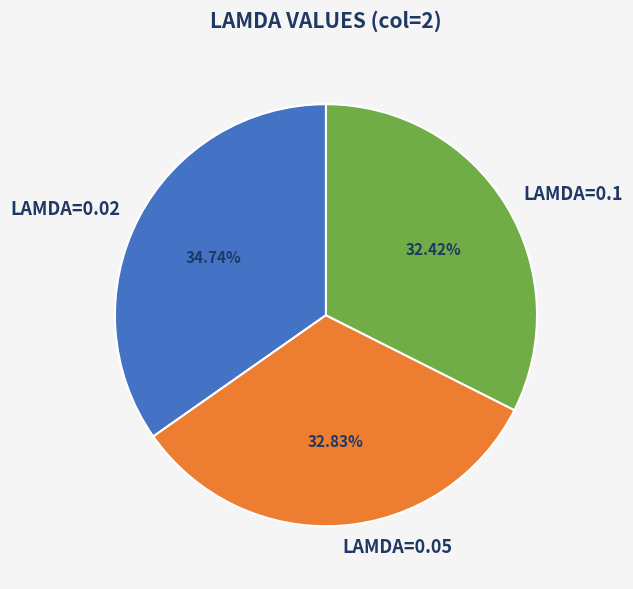

To the nearest percent, what portion does LAMDA=0.02 represent?

35%